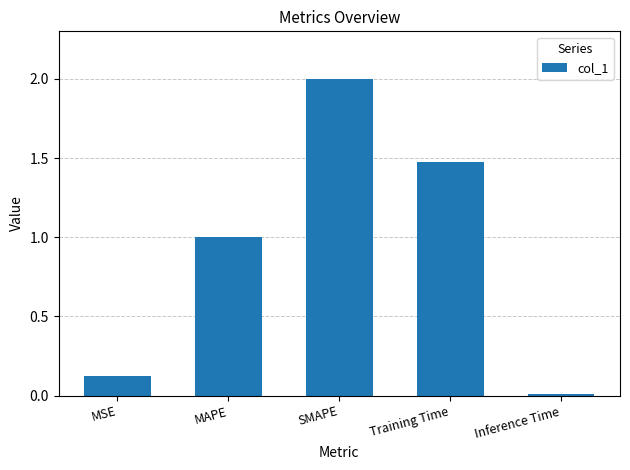

The value at Inference Time is 0.0. True or false?

True